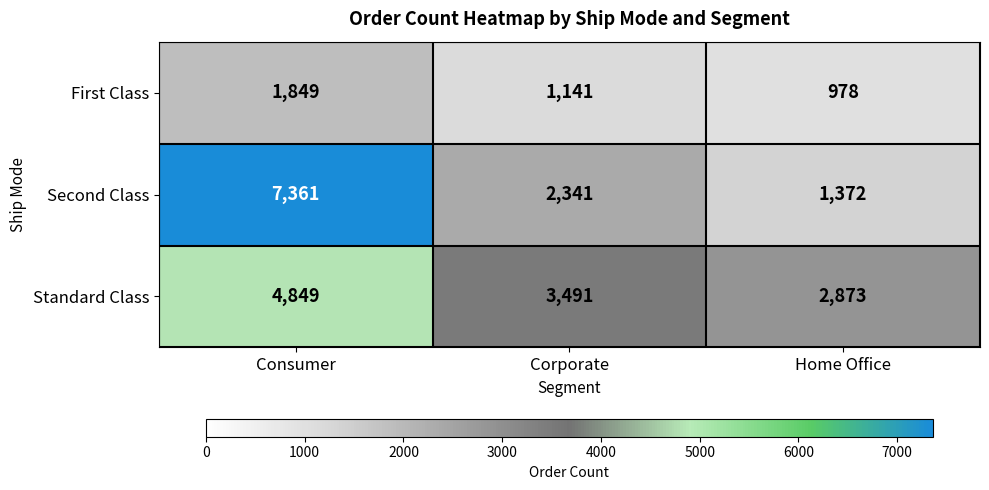

How many distinct data groups are displayed?

3